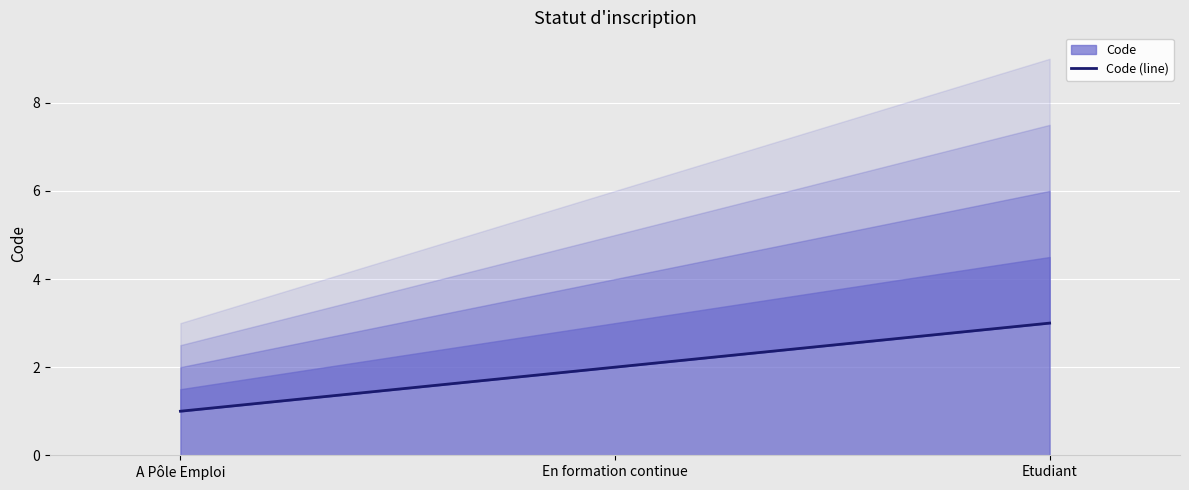

What is the average value?

2